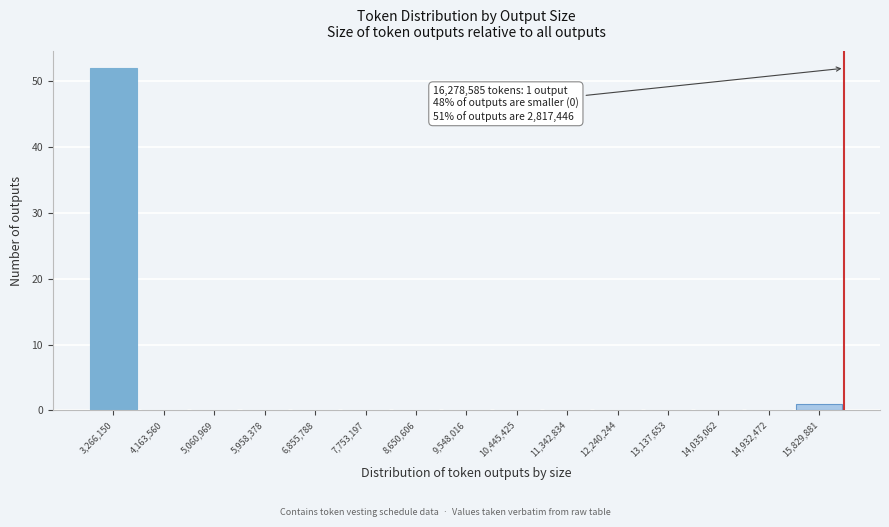

Which range on the x-axis has the tallest bar?

2800000 to 3700000